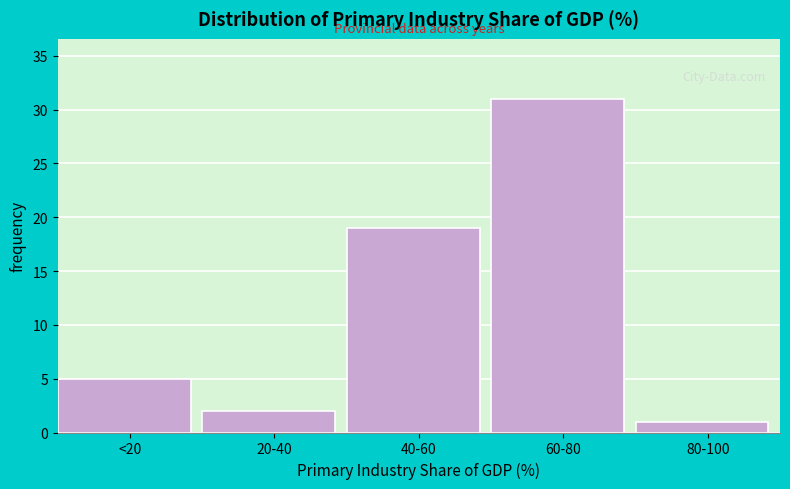

Reading left to right, extract all data points from this chart.

5	2	19	31	1